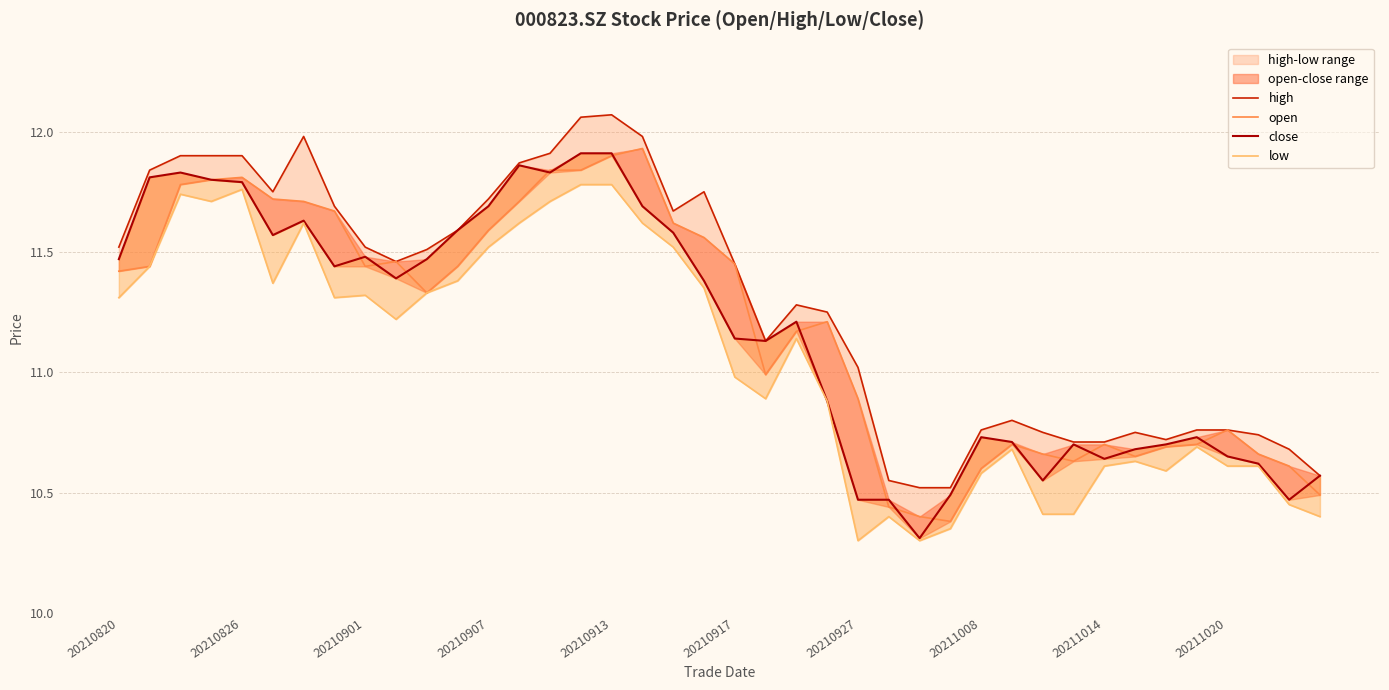

Is this an area chart (filled region under the line)?

No